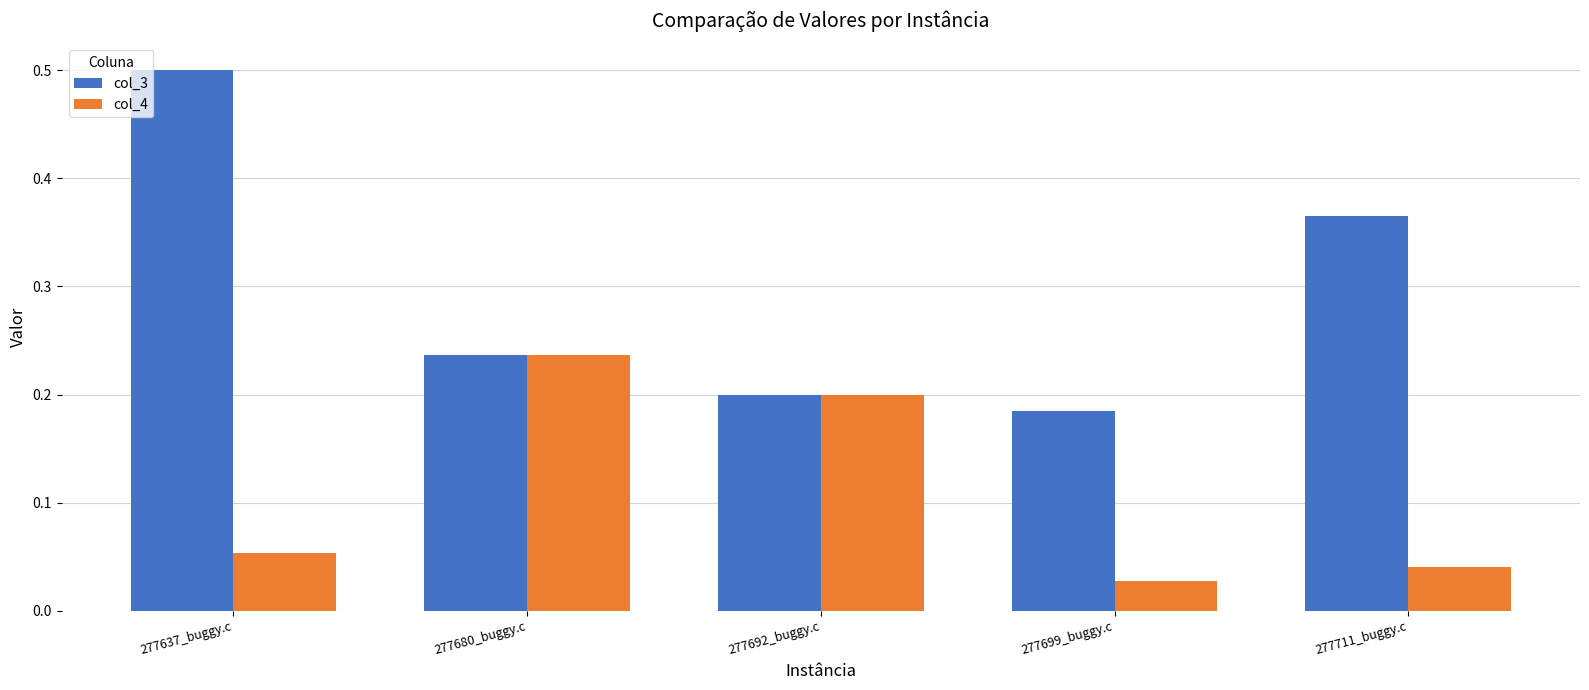

Rank the series by their average value, from lowest to highest.

col_4, col_3